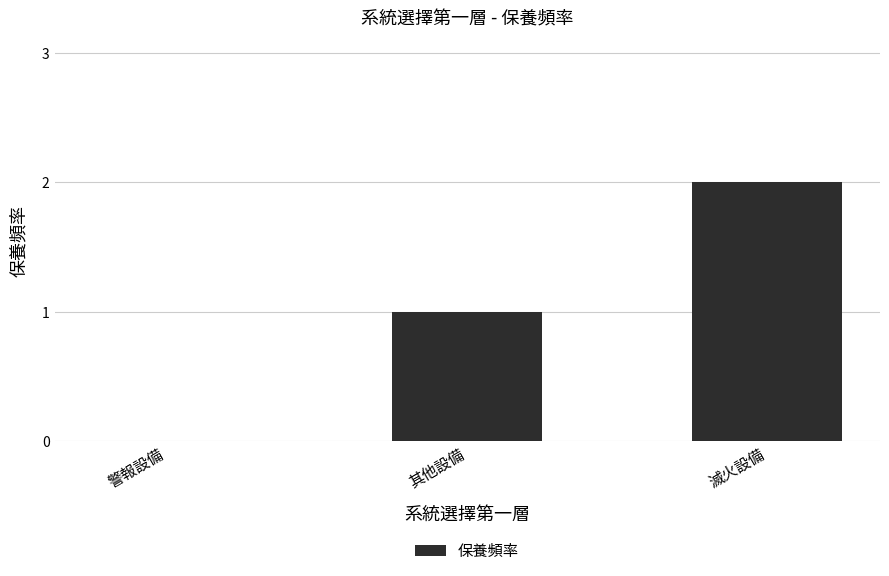

How many data points does each series have?

3